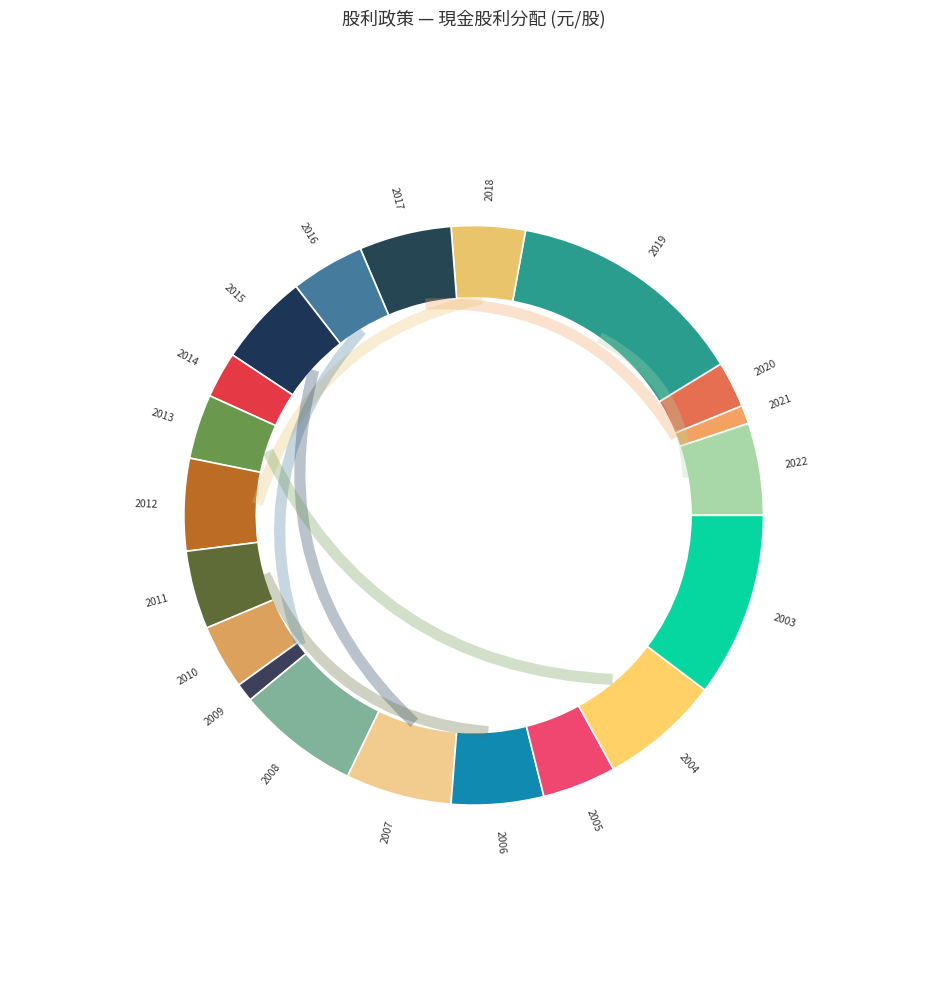

To the nearest percent, what is the average slice percentage?

5%